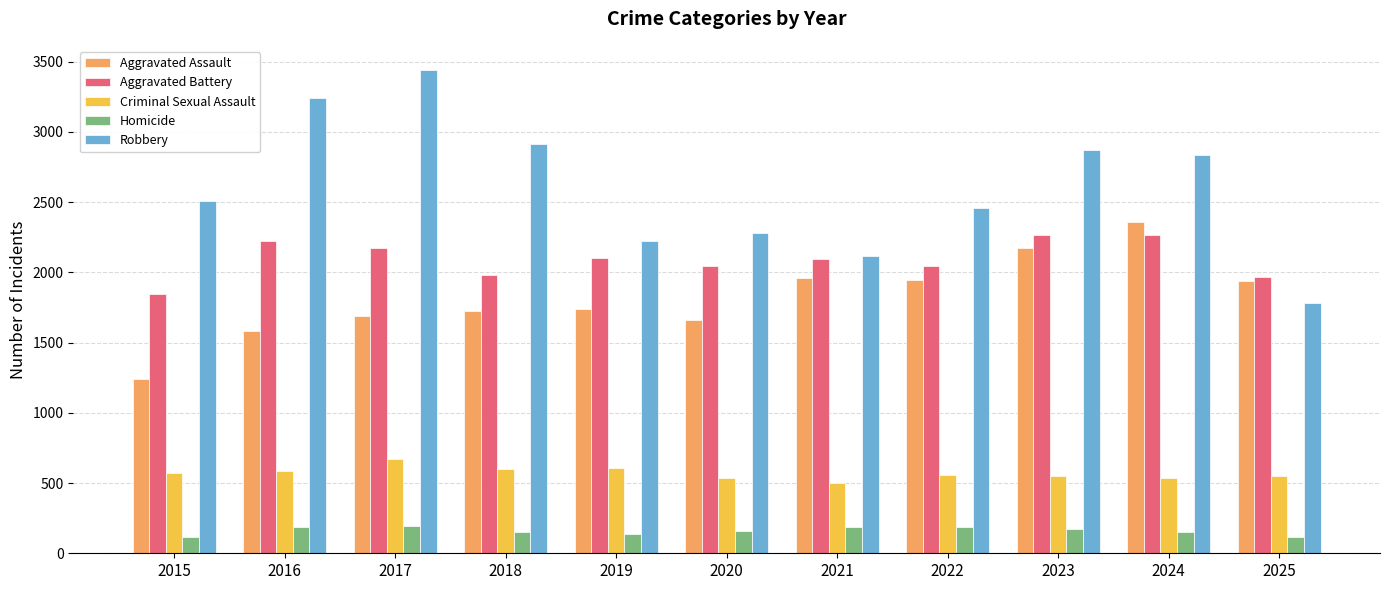

Which series has the largest range (max minus min)?

Robbery